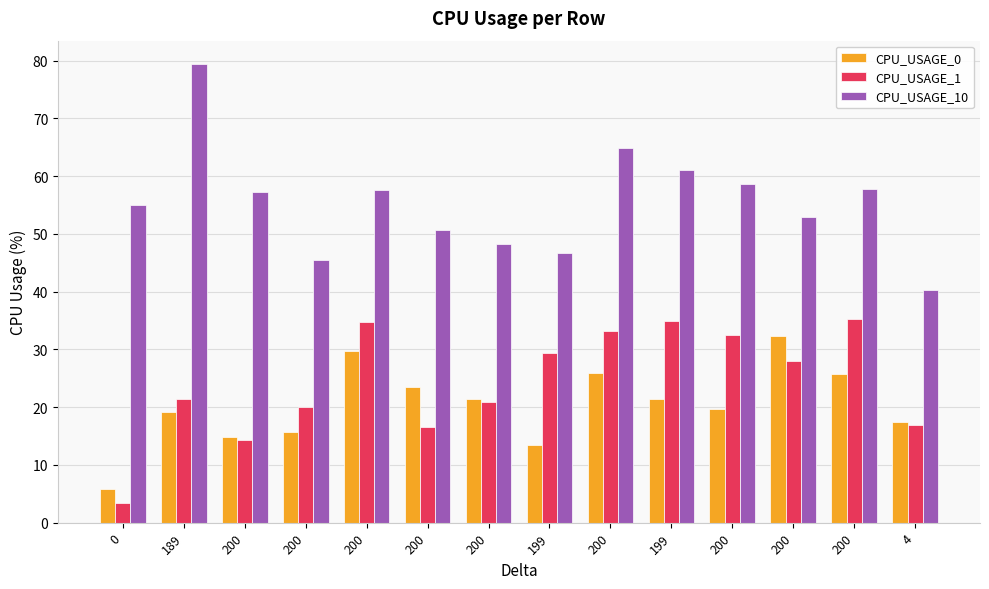

How many values in the CPU_USAGE_0 series exceed 21?

7